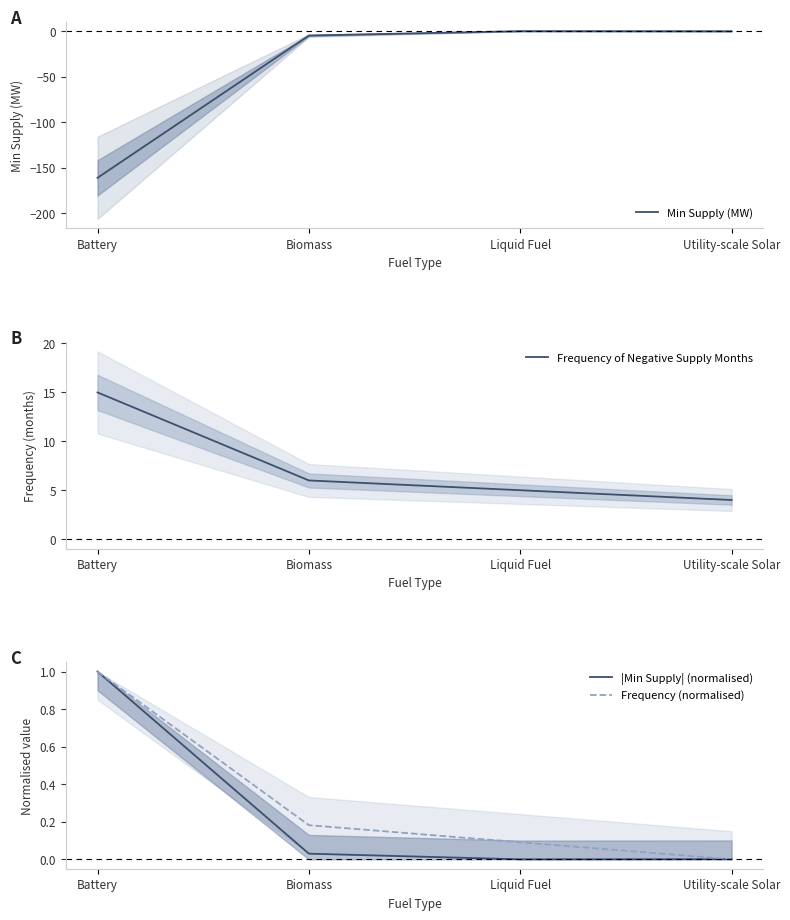

Between Battery and Biomass, which is larger?

Biomass